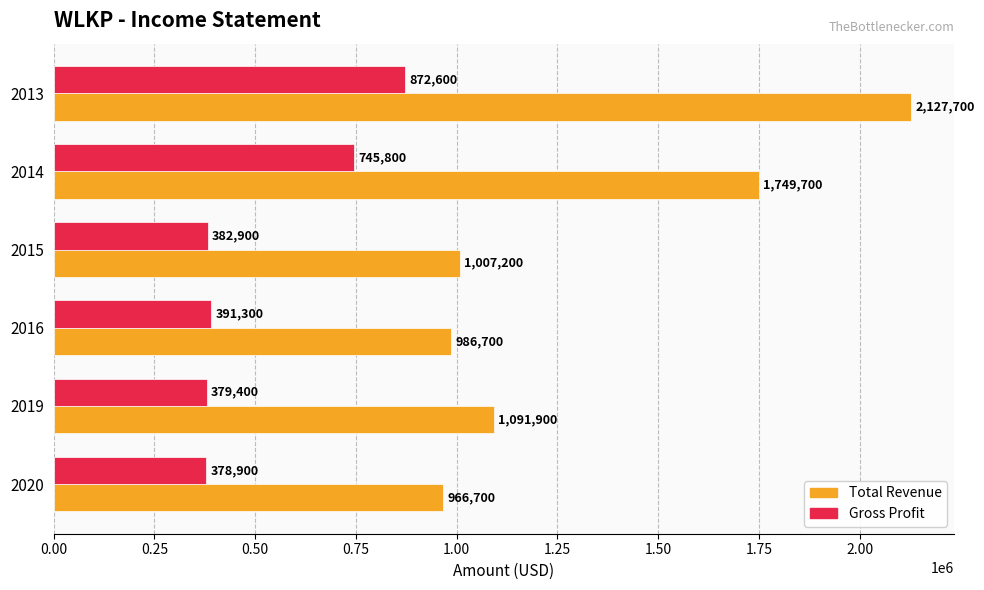

Which series has the largest total across all categories?

Total Revenue